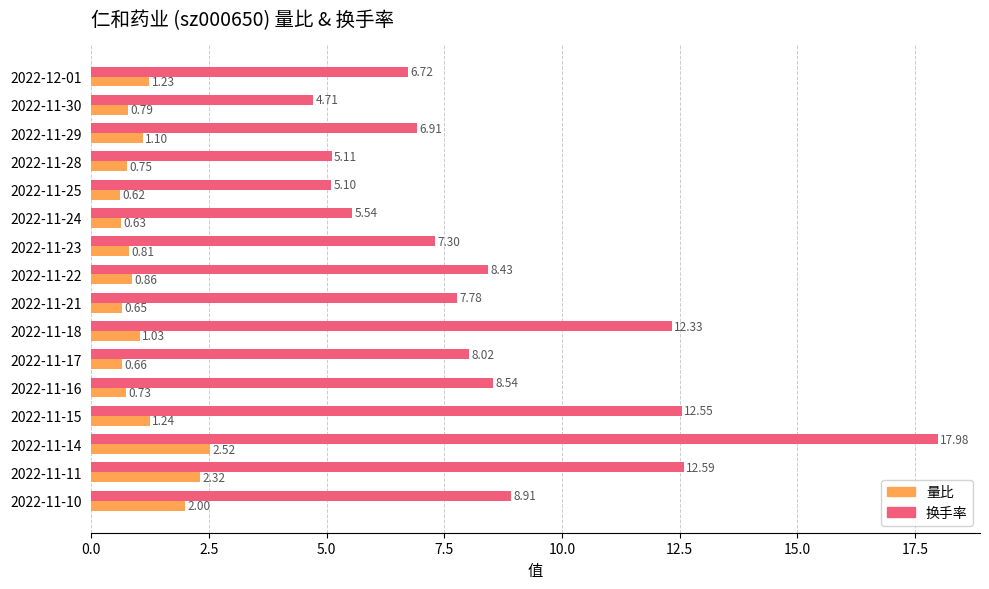

Count the number of data series in this chart.

2